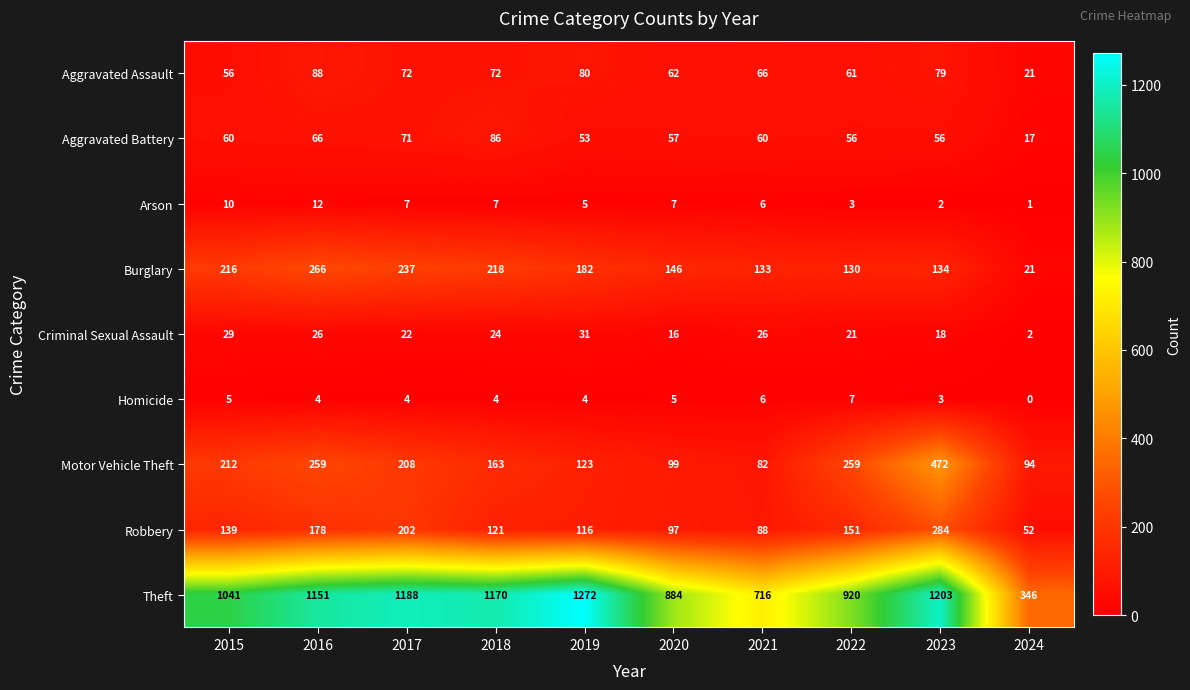

Count the number of categories in the chart.

10